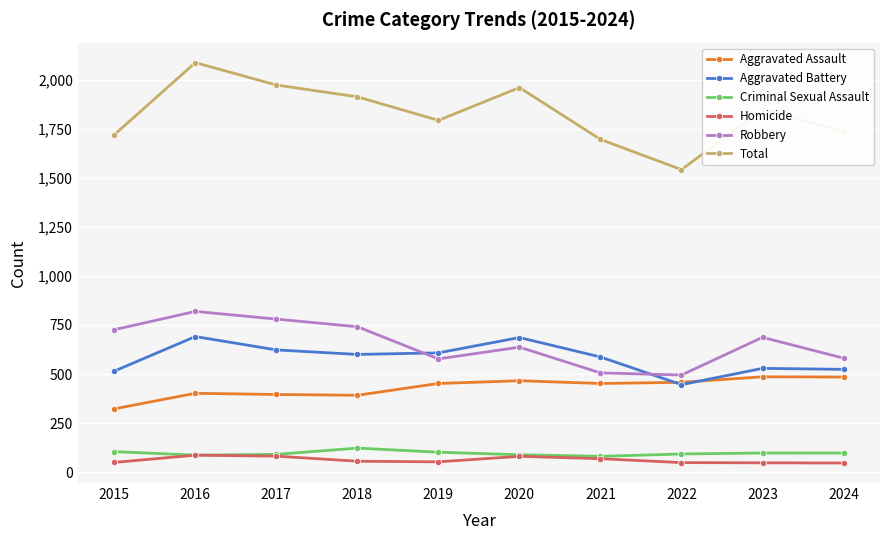

In Robbery, how many points are lower than both neighbors (excluding endpoints)?

2